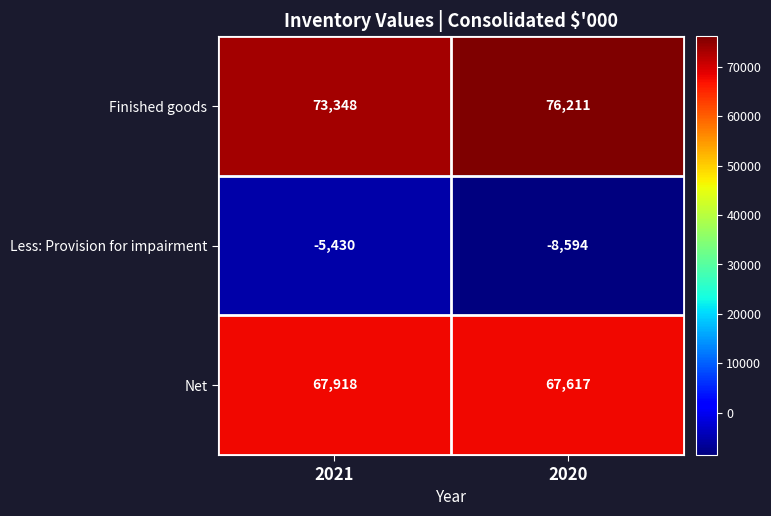

The Less: Provision for impairment series shows -4172 at 2020. True or false?

False